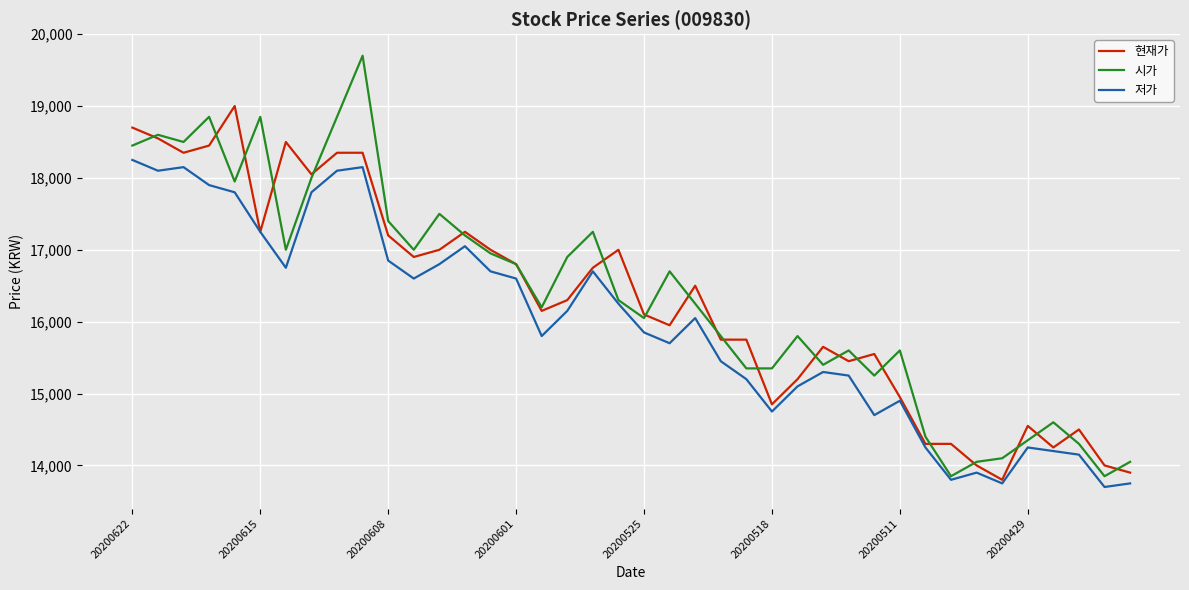

What is the smallest value displayed?

13700